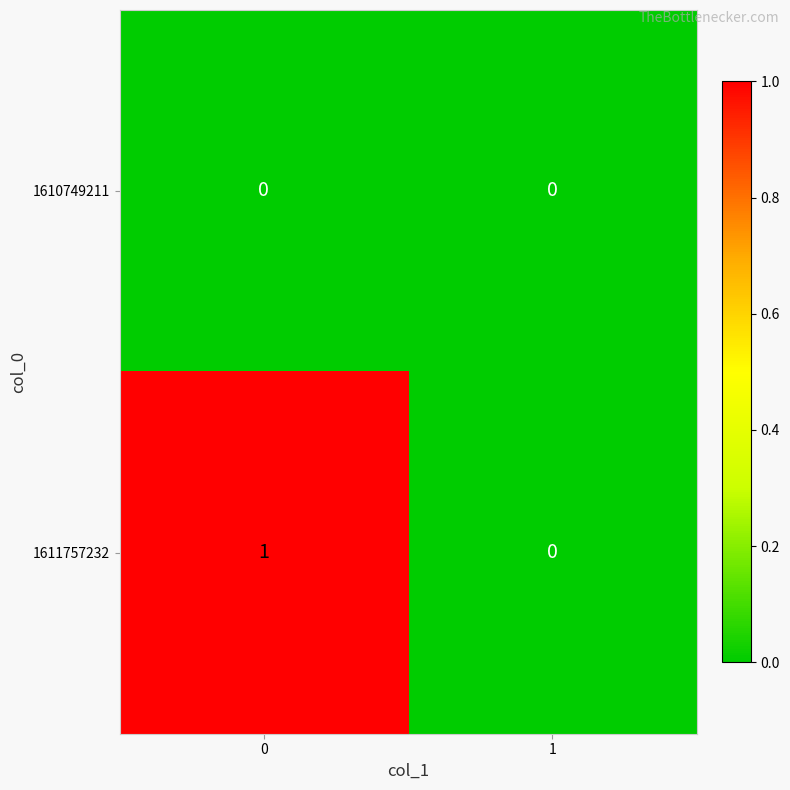

Which series has the largest range (max minus min)?

1611757232